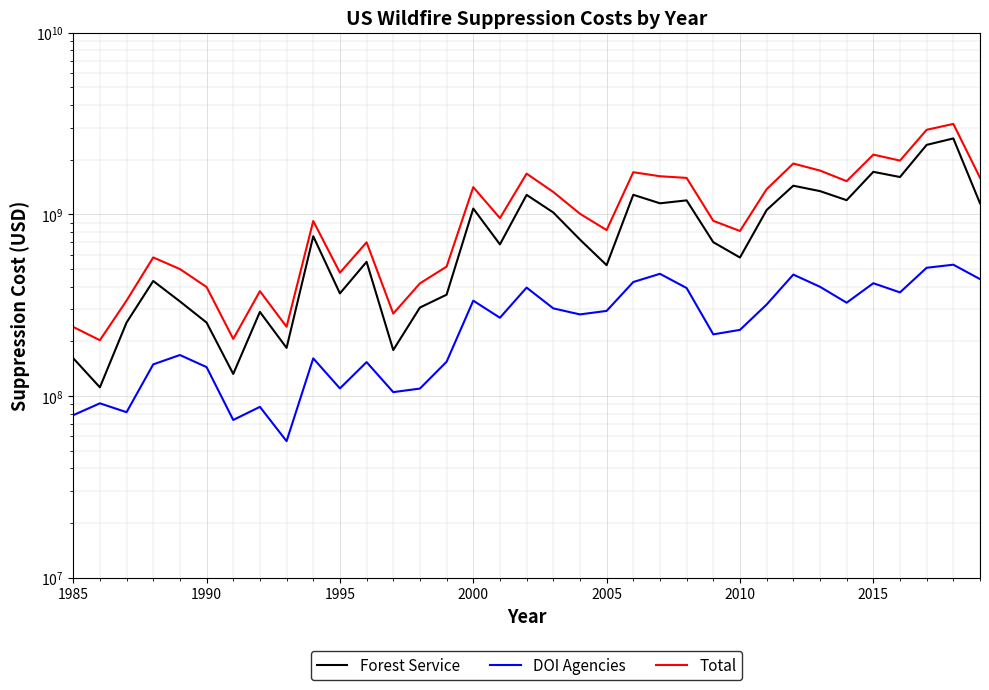

How many lines are shown in the chart?

3